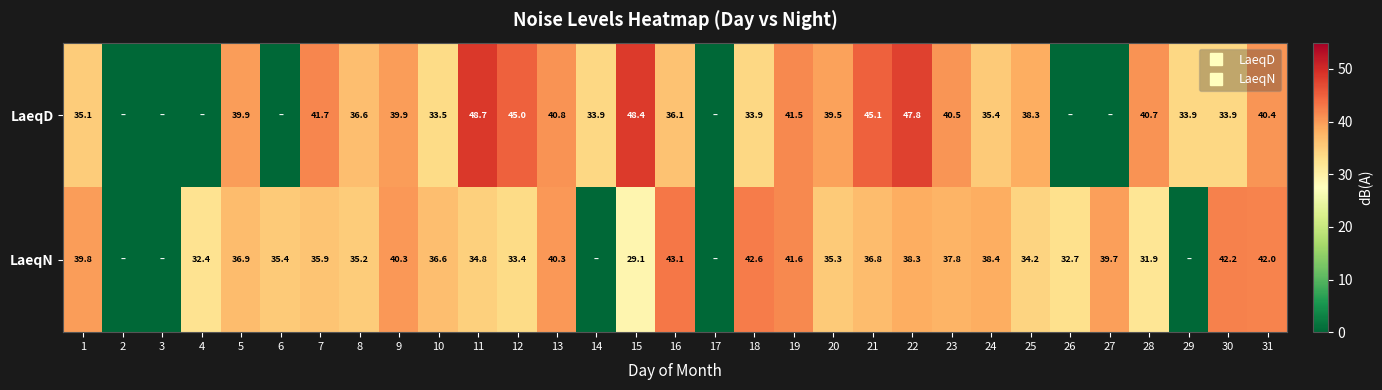

What is the average value of the LaeqN series?

31.2